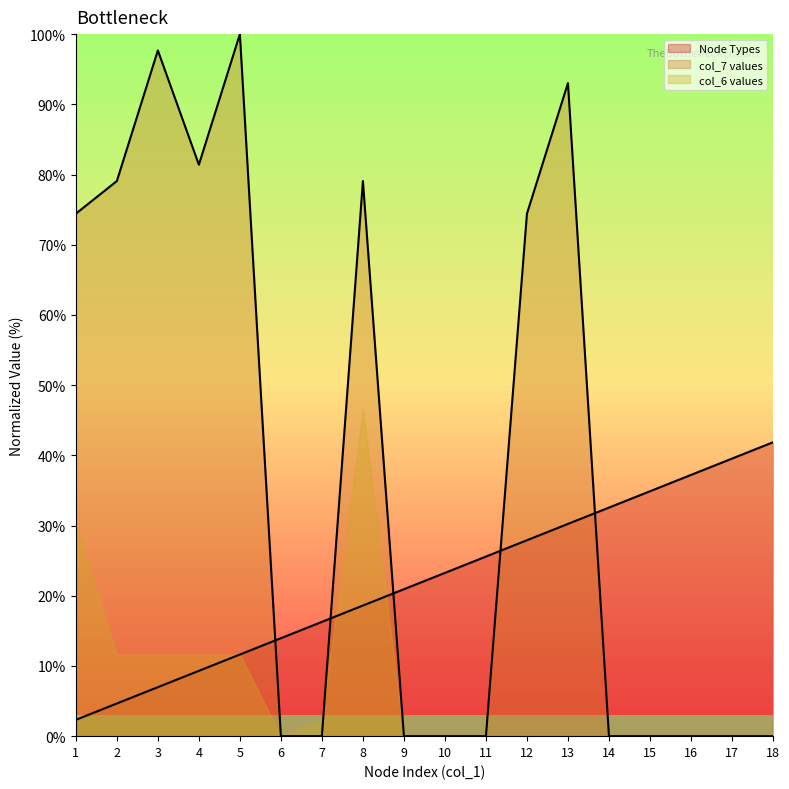

At how many categories does at least one series exceed 50?

8